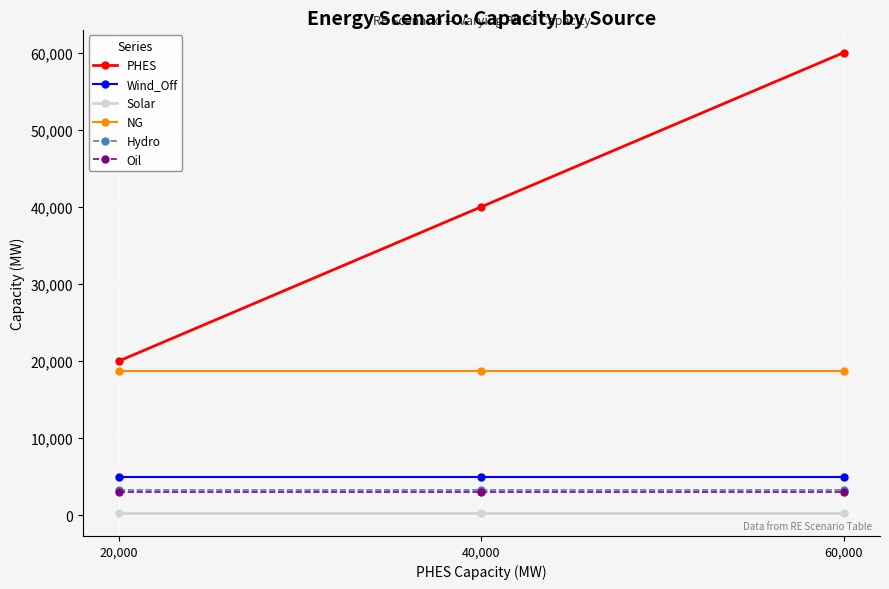

What is the label of the 2nd point from the left?

40,000